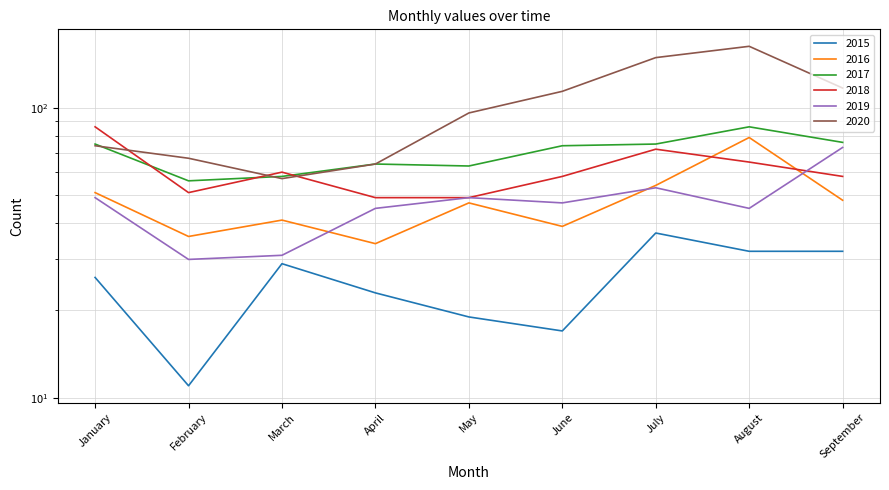

What is the difference between the highest and lowest values at April?

41